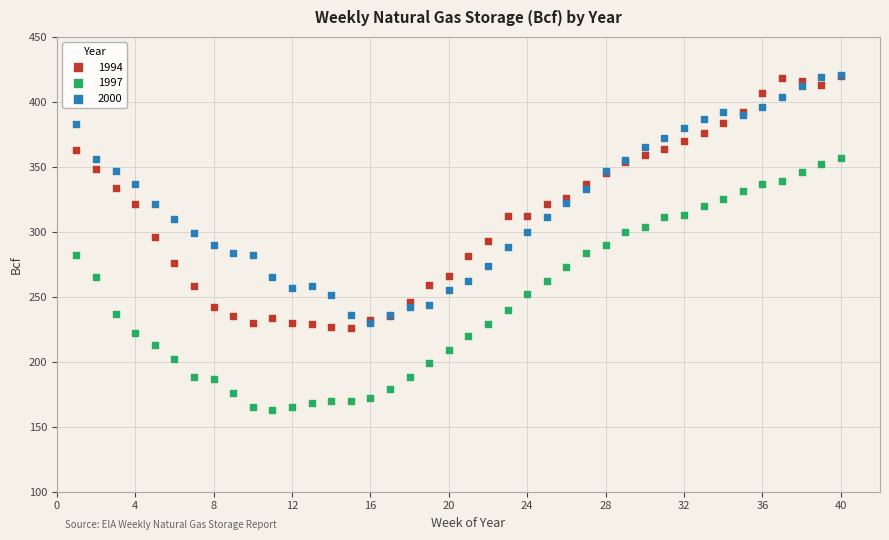

What are all the series names shown in the legend?

1994, 1997, 2000